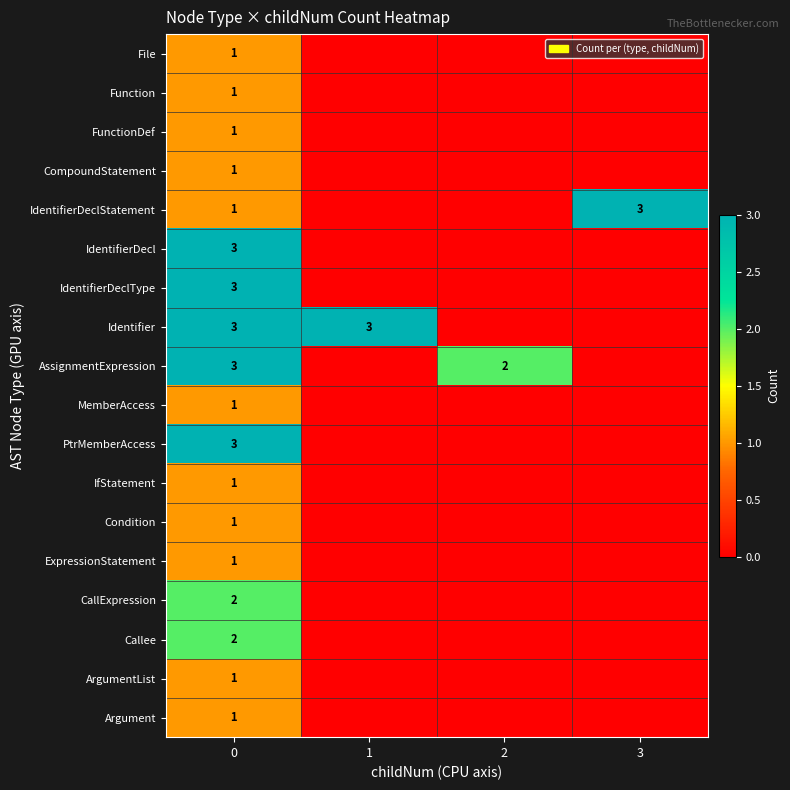

What is the total value across all series at 0?

30